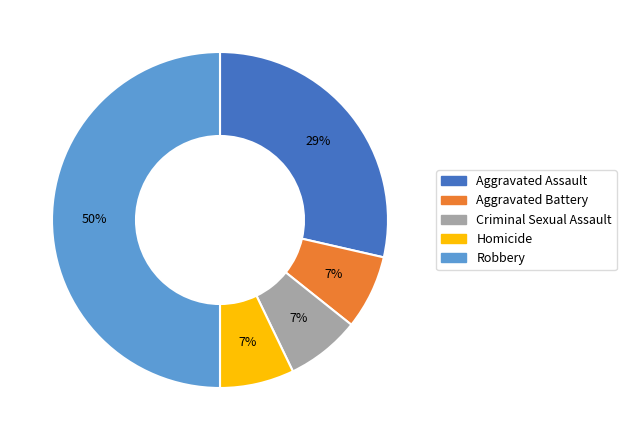

Between Robbery and Criminal Sexual Assault, which is larger?

Robbery